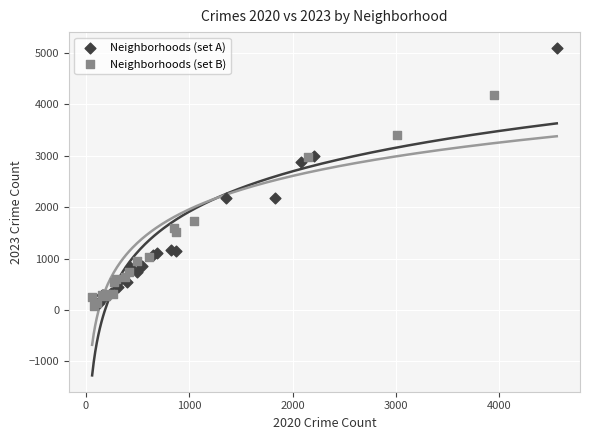

Which series has the widest spread of Y values?

Neighborhoods (set A)